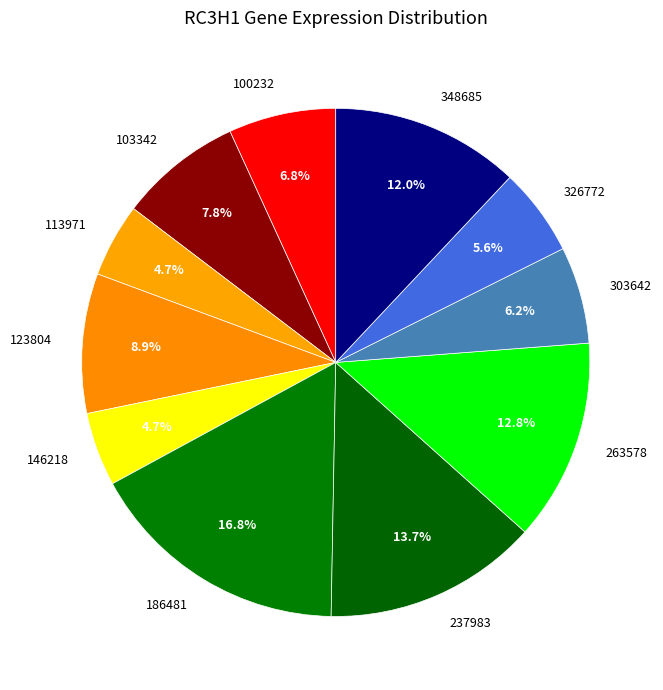

Is it true that 123804 is 9% of the pie?

True